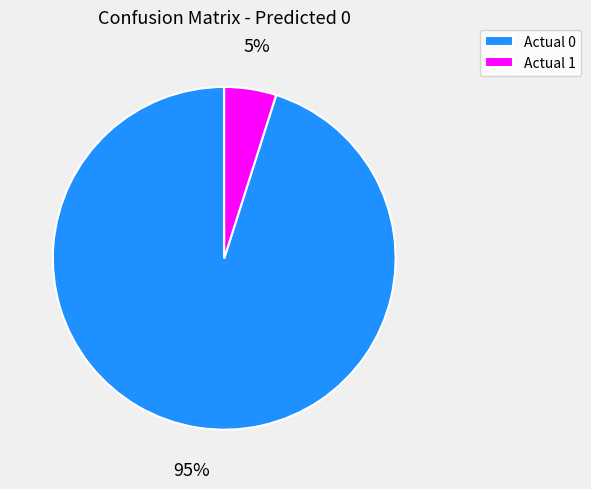

Which has a higher value, Actual 0 or Actual 1?

Actual 0